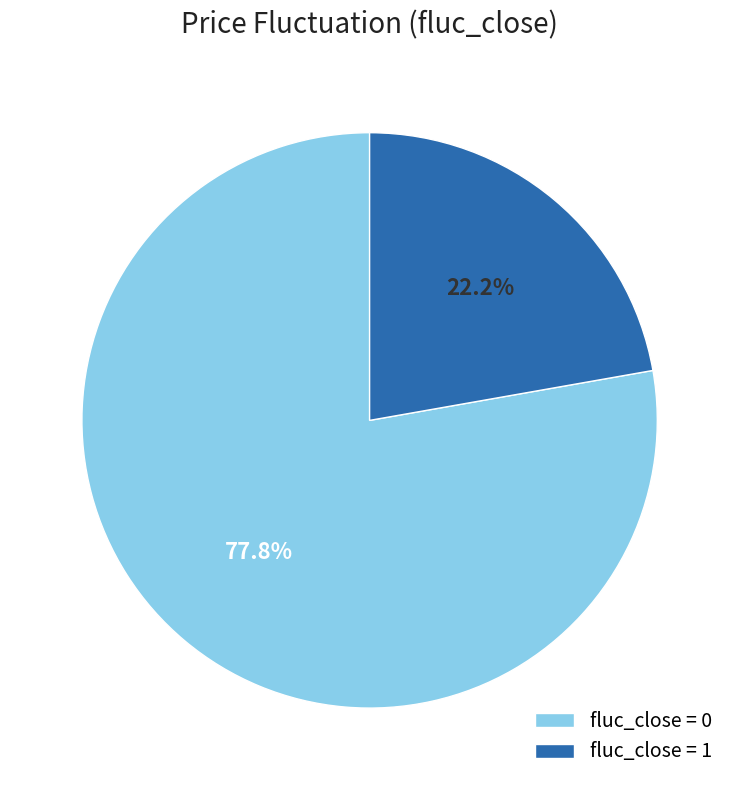

Is fluc_close = 1 the majority of the pie?

No